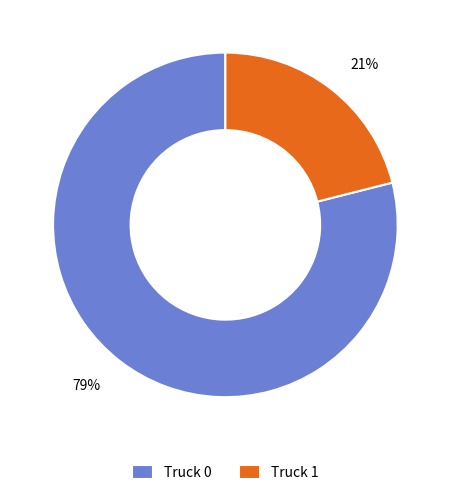

Which category accounts for the majority?

Truck 0